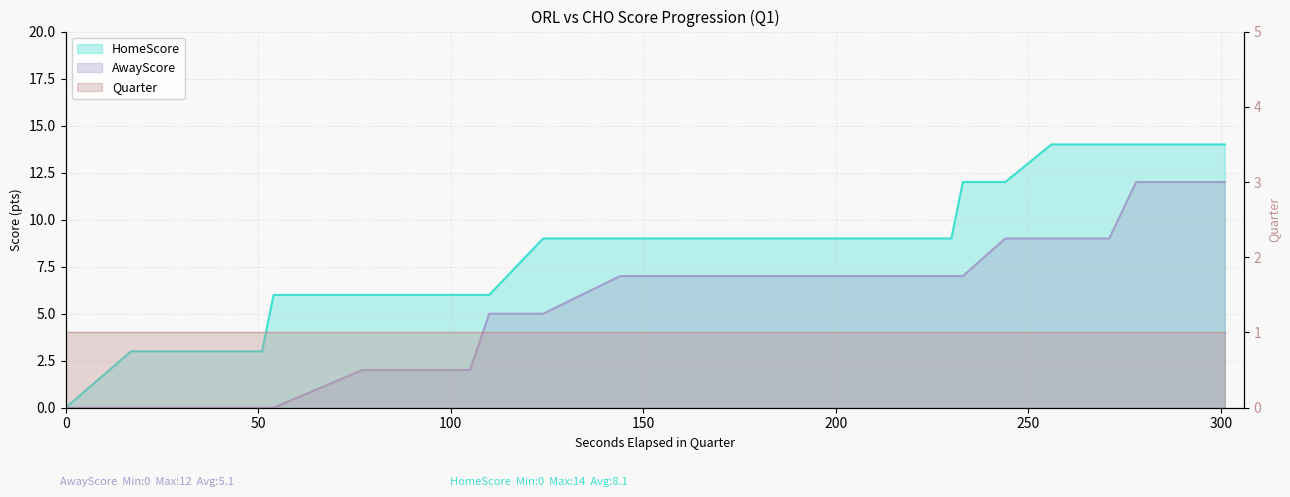

True or false: AwayScore and HomeScore cross at least once.

False